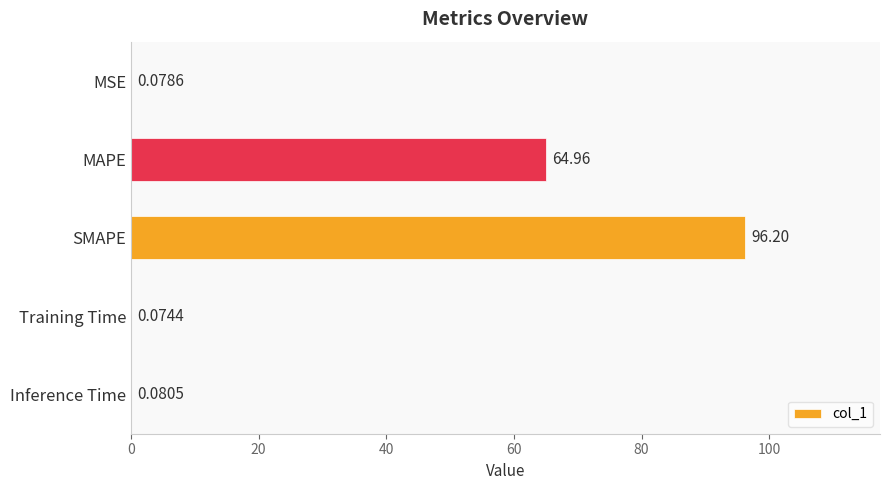

How many distinct data groups are displayed?

1